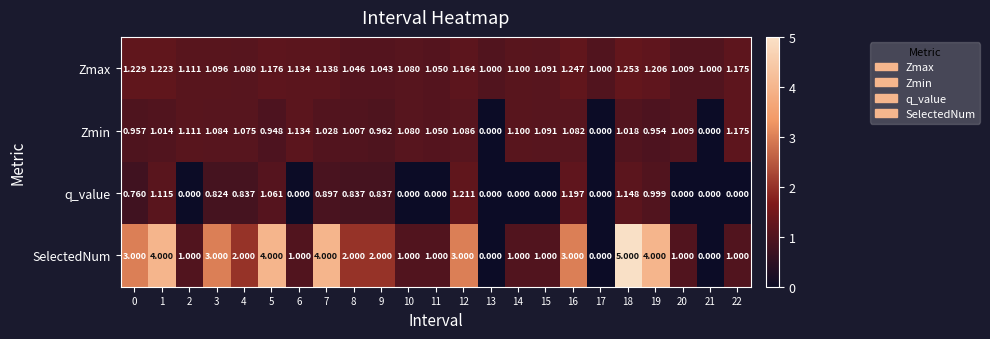

Which series changed the most between 2 and 19?

SelectedNum